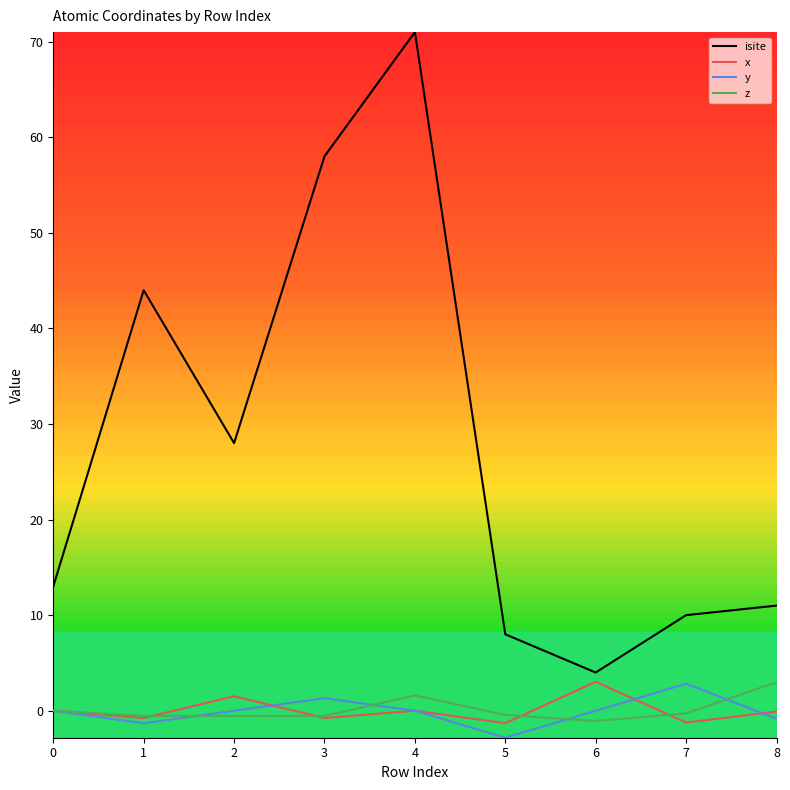

Is this an area chart (filled region under the line)?

No